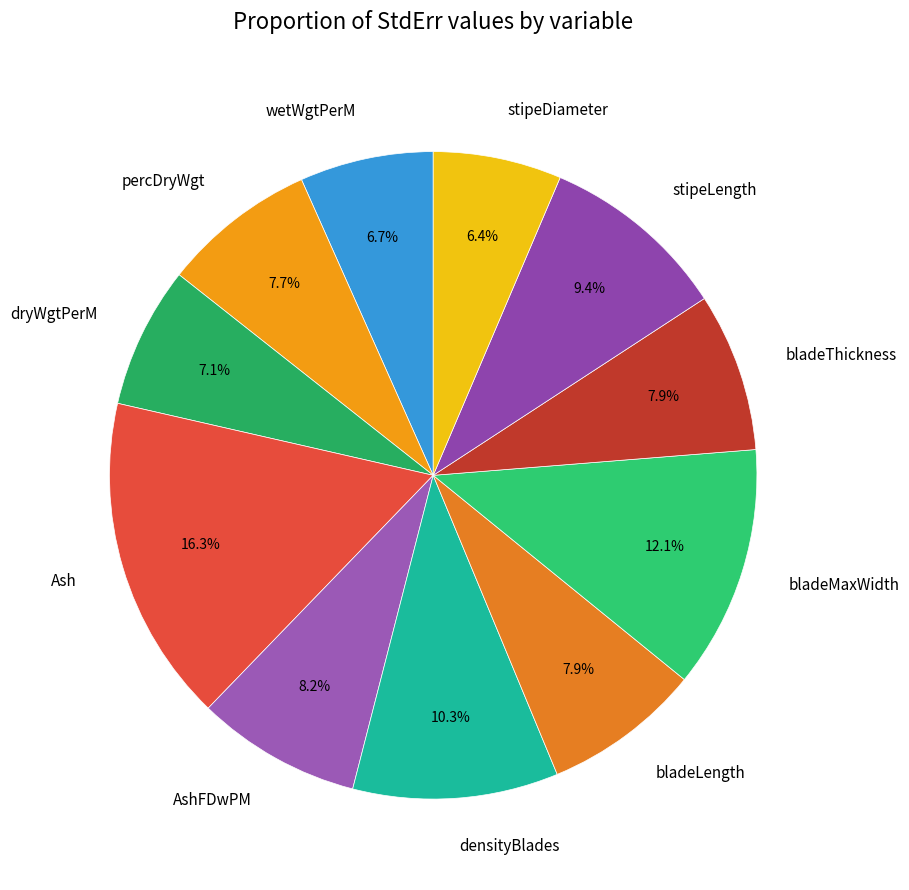

Approximately how many times larger is the value at bladeLength compared to percDryWgt?

1.0